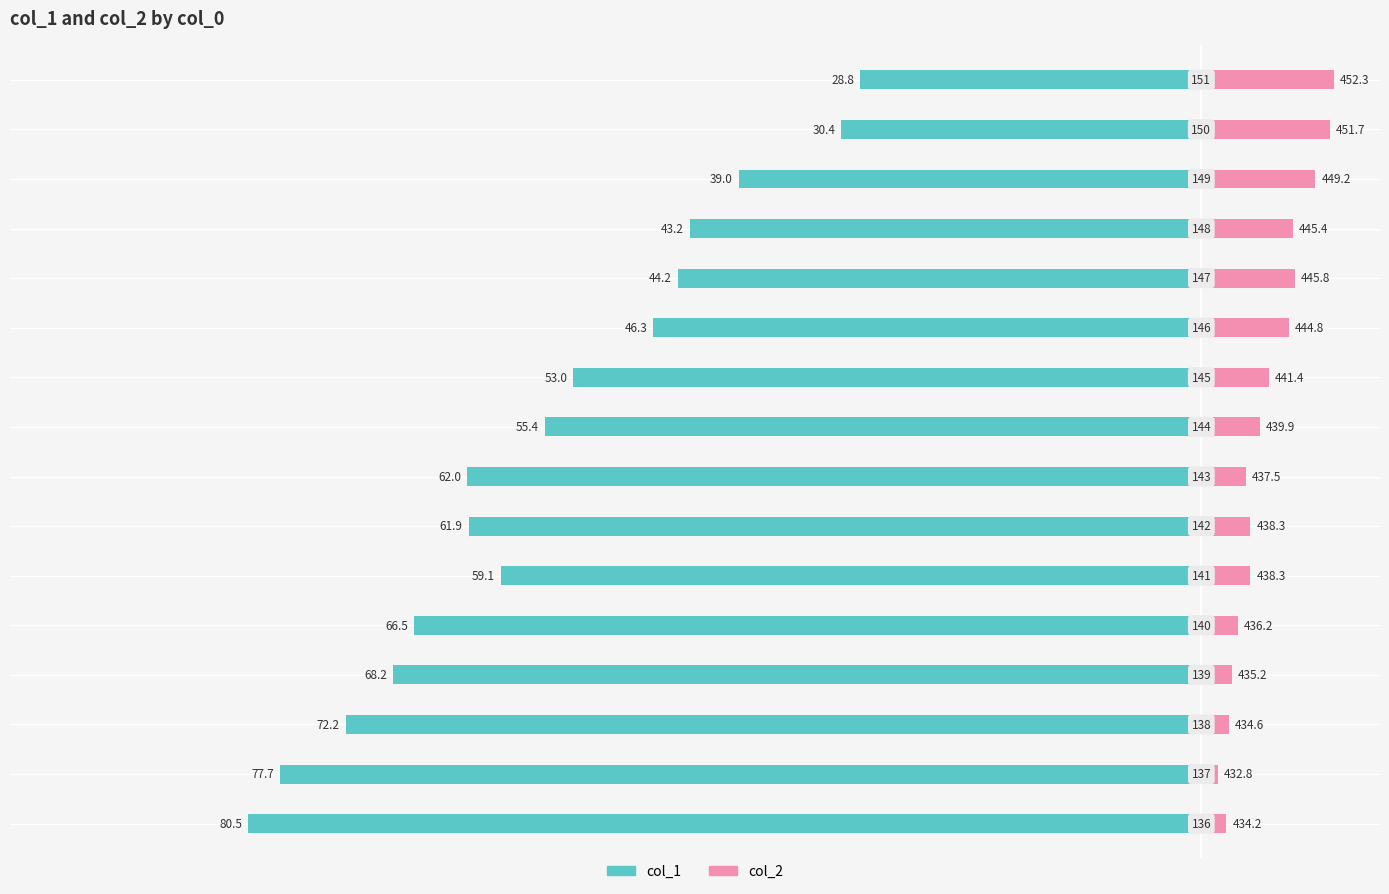

What is the average value of the col_1 series?

-55.5